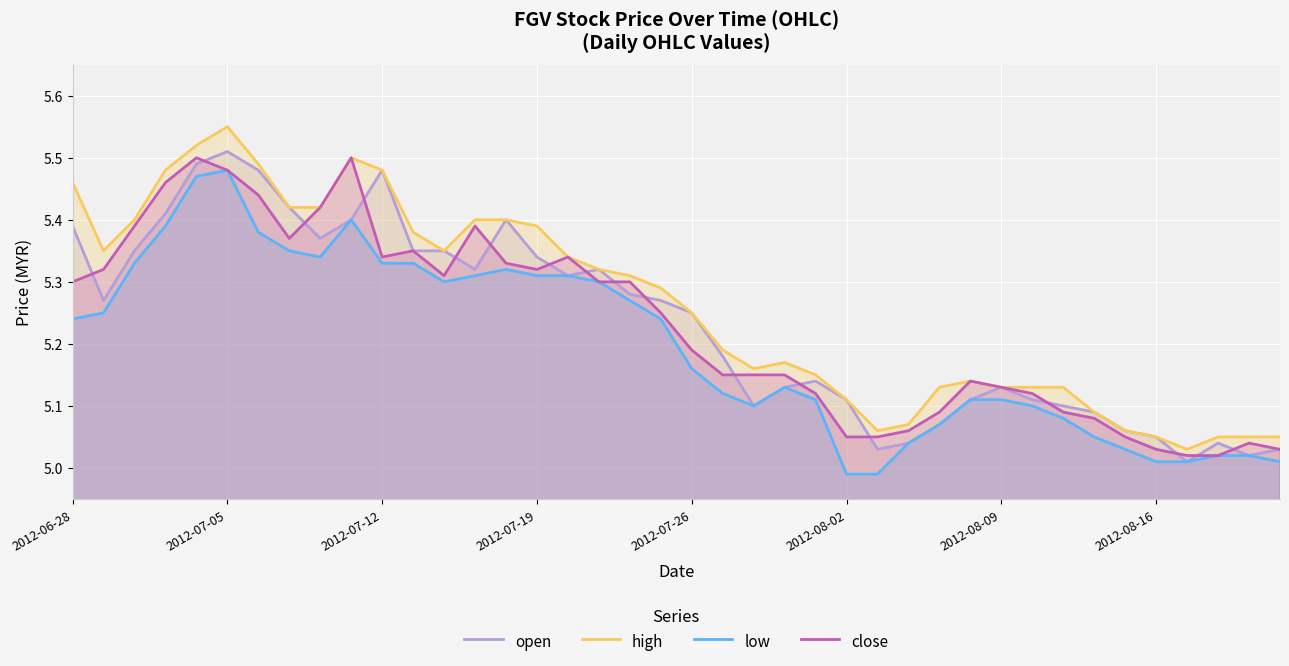

Where does the low series first go above 5?

2012-06-28